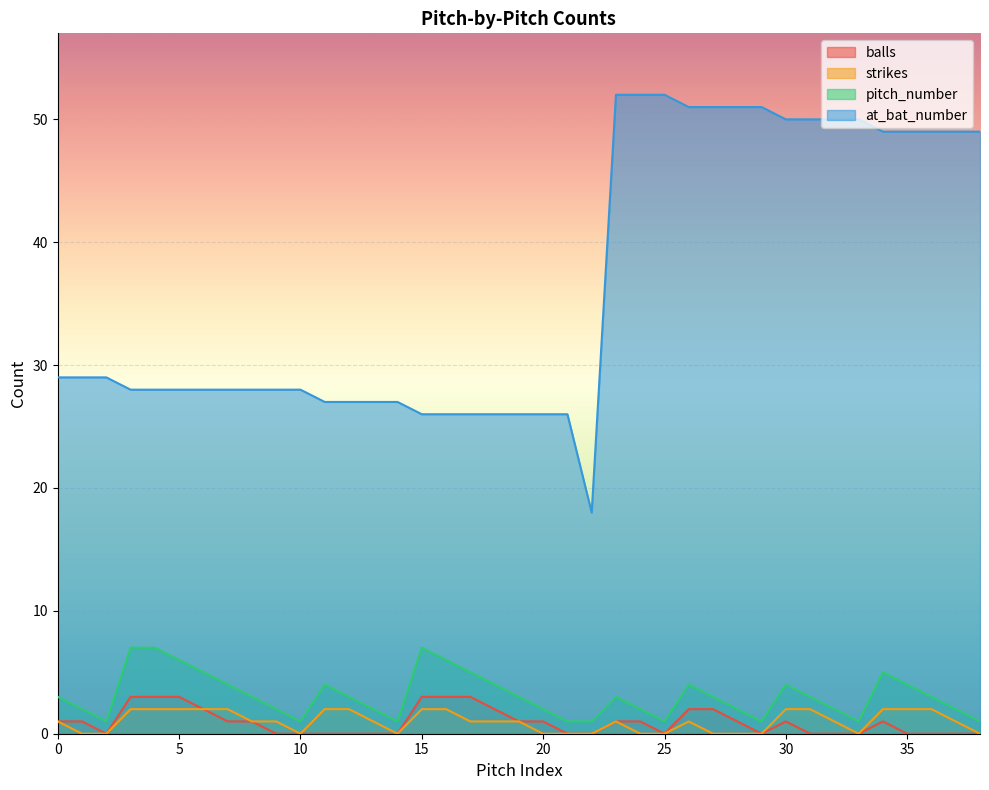

At 6, list the series in order from smallest to largest.

balls, strikes, pitch_number, at_bat_number